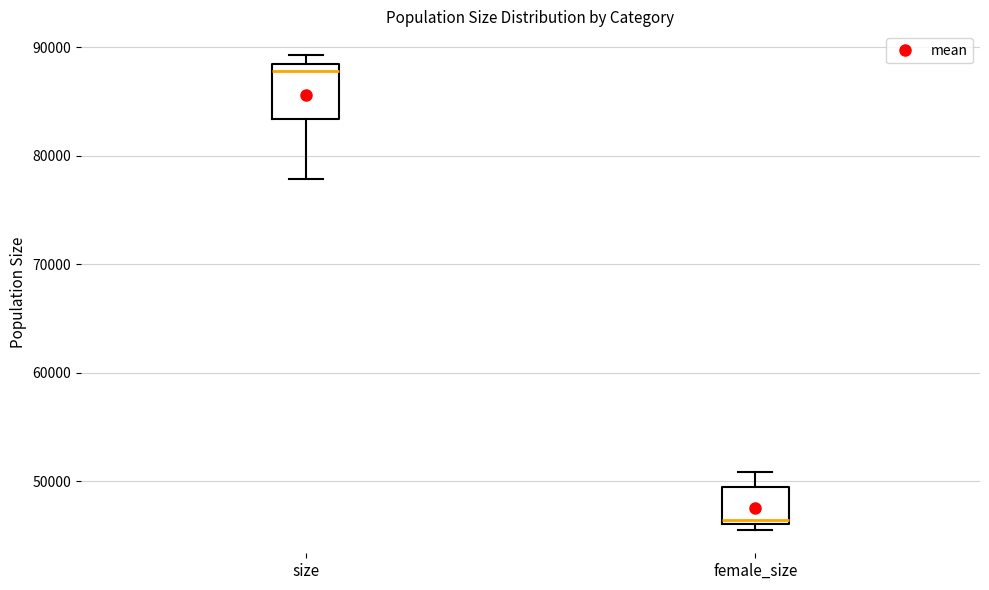

Which box has the highest median line?

size